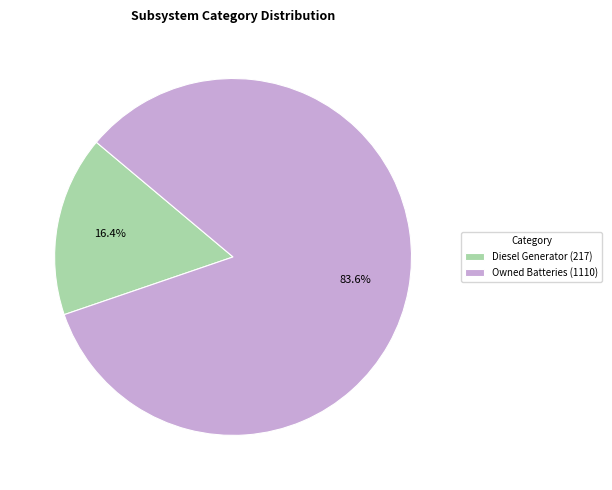

What is the smallest slice in the pie chart?

Diesel Generator (217)